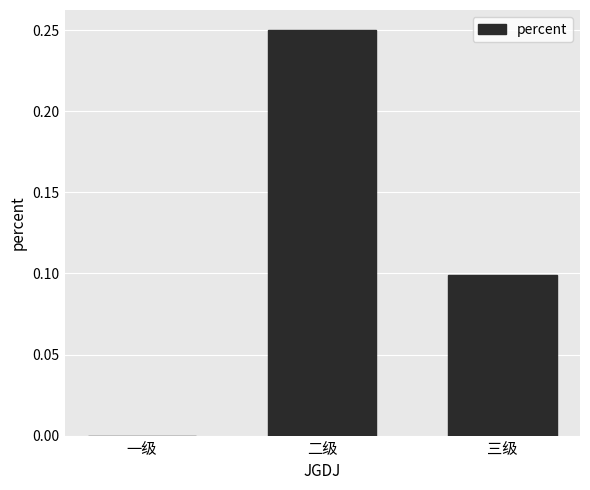

Is it true that the value at 二级 is 0.1?

False